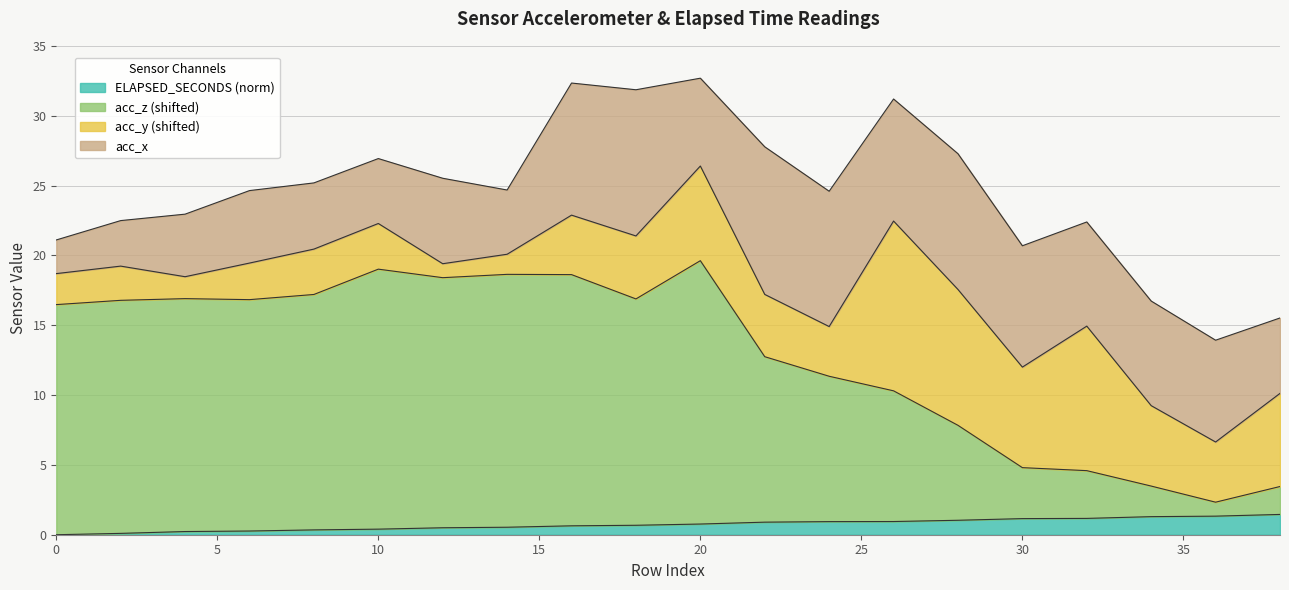

True or false: ELAPSED_SECONDS has more than 0 points higher than both neighbors.

False